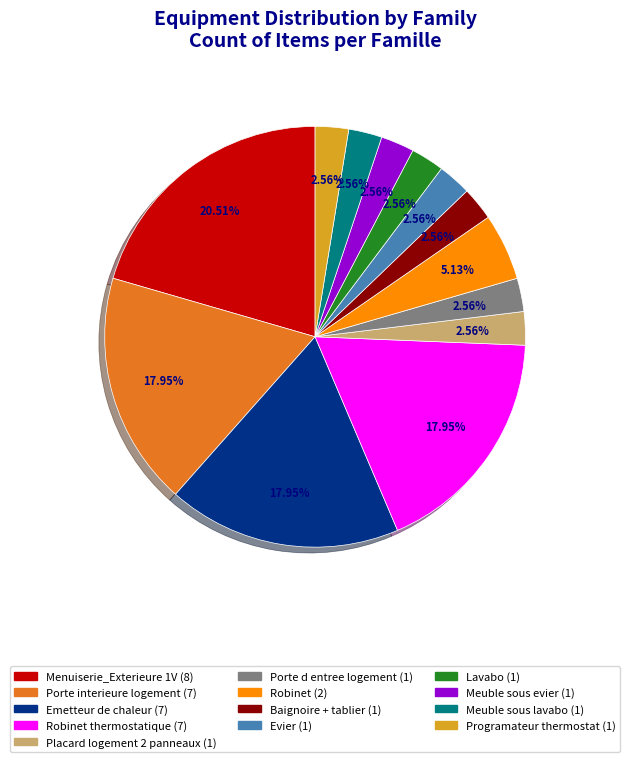

Is there any slice that represents more than half of the pie?

No